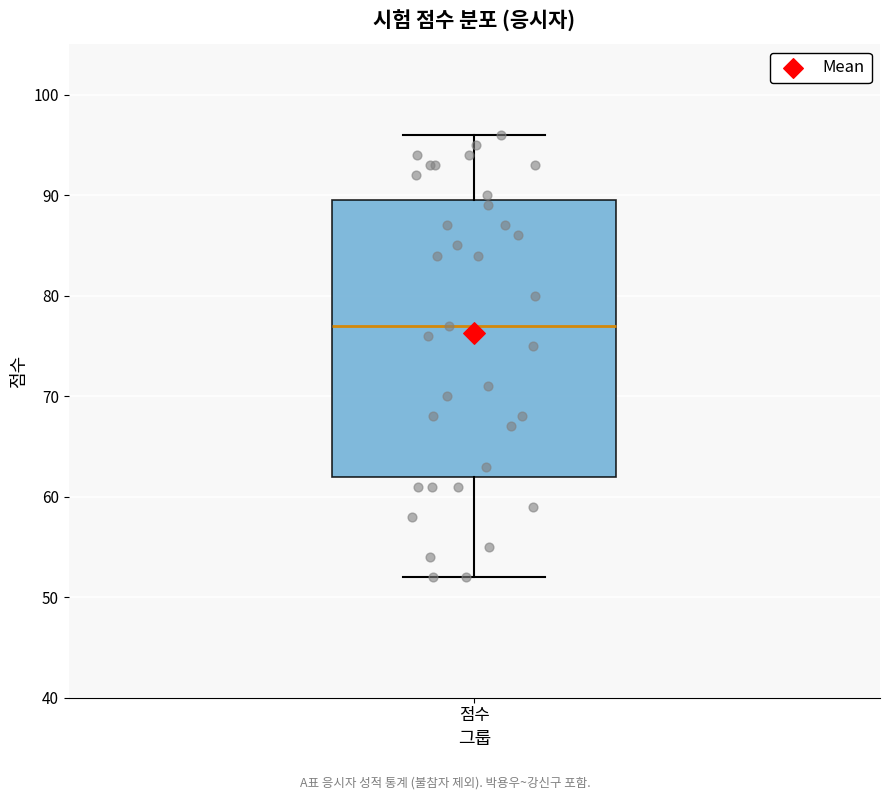

Transcribe this box plot: give where the median line is, the range the box spans, and where the two whiskers end, as read against the y-axis. The values are not printed on the chart, so give them approximately, as read against the axis.

median 77, box 62 to 90, whiskers 52 to 96